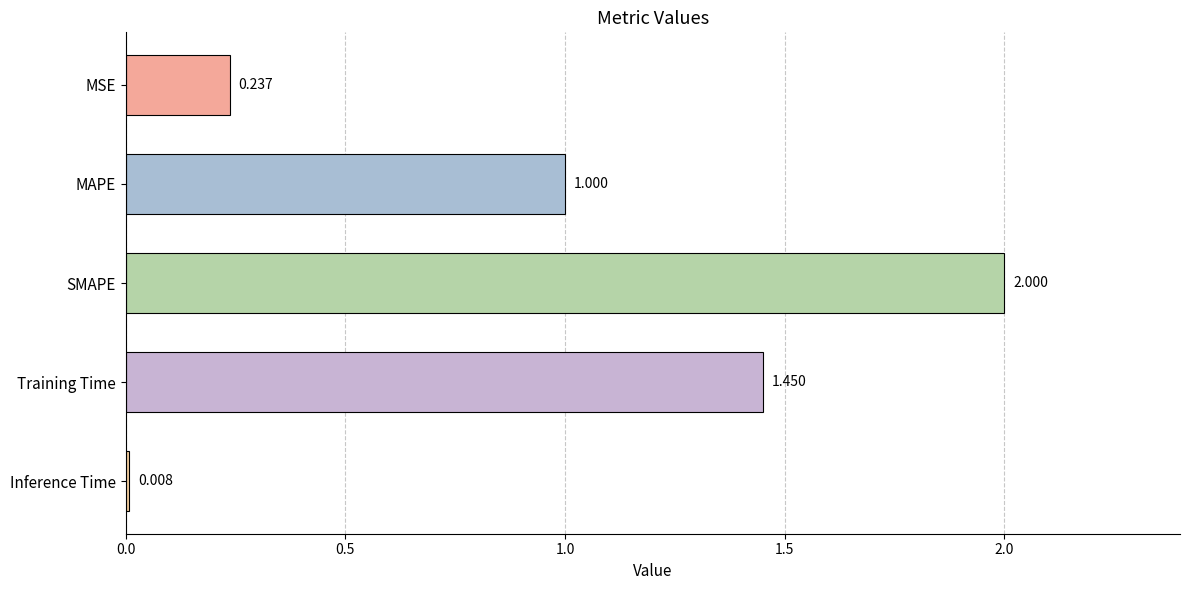

What is the maximum value shown in the chart?

2.0